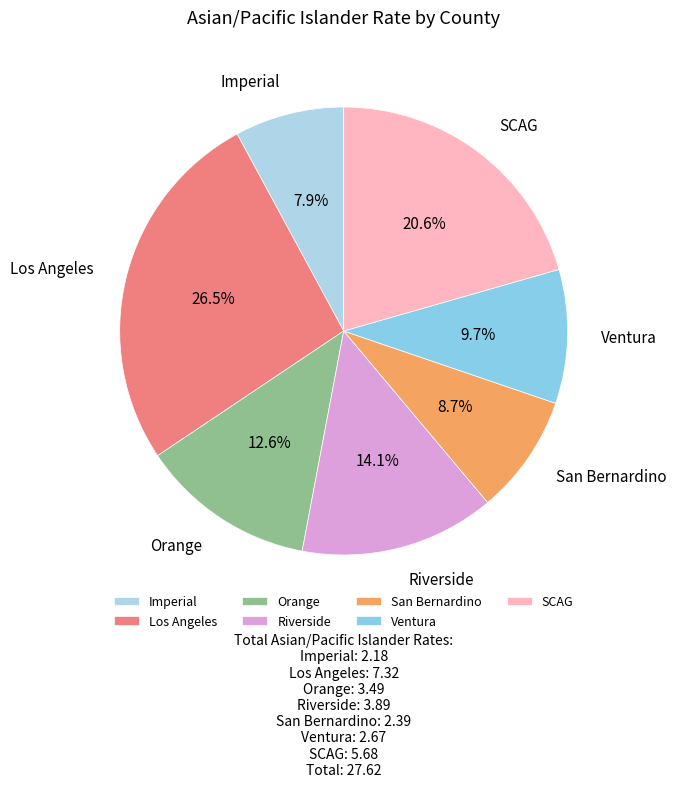

To the nearest percent, what portion does SCAG represent?

21%